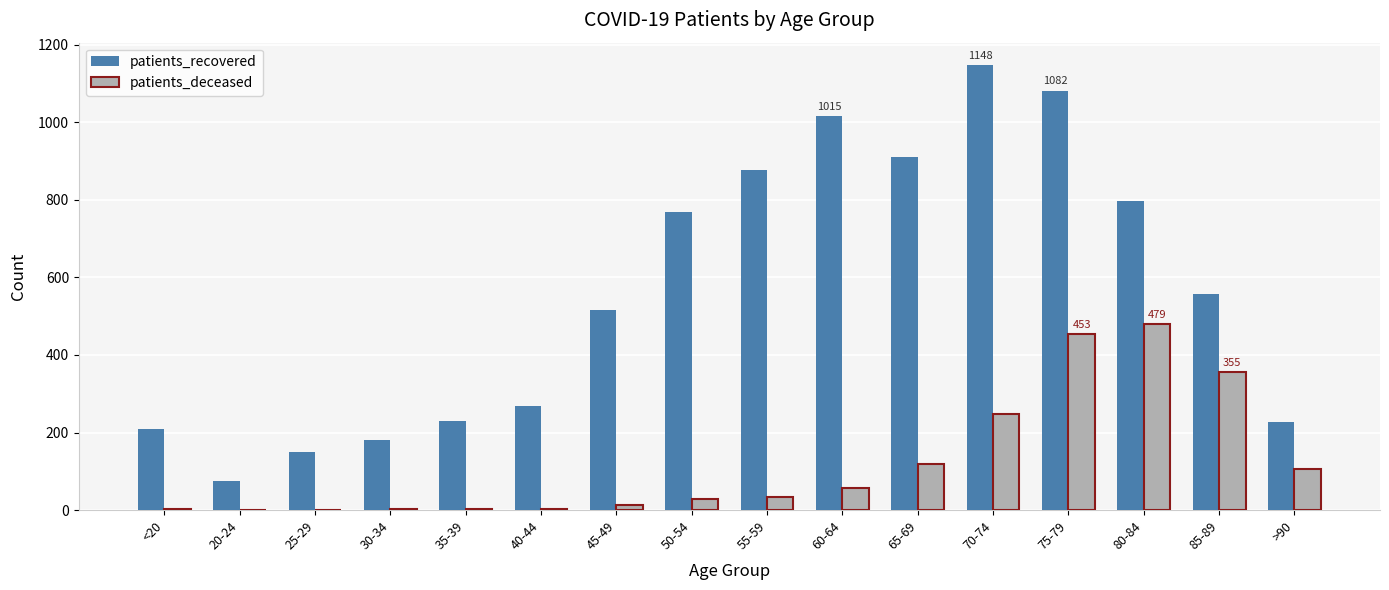

The value of patients_deceased at 65-69 is 200. True or false?

False